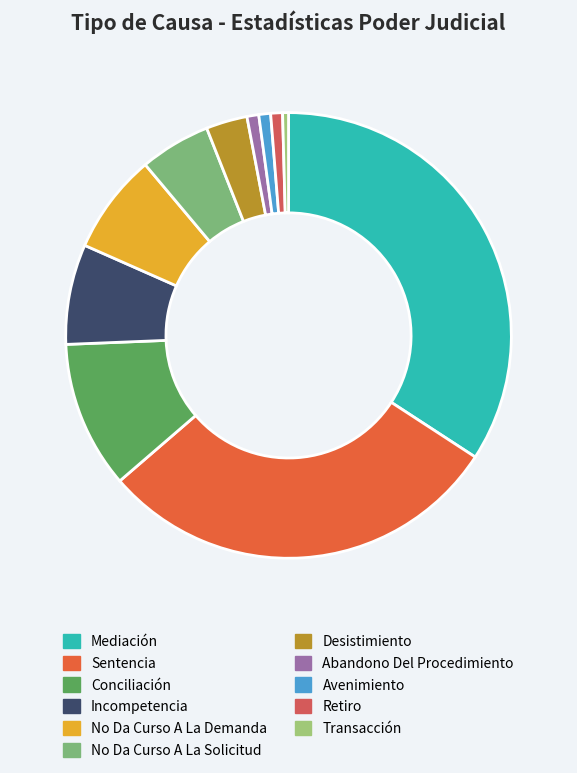

Which category has the biggest portion of the pie?

Mediación